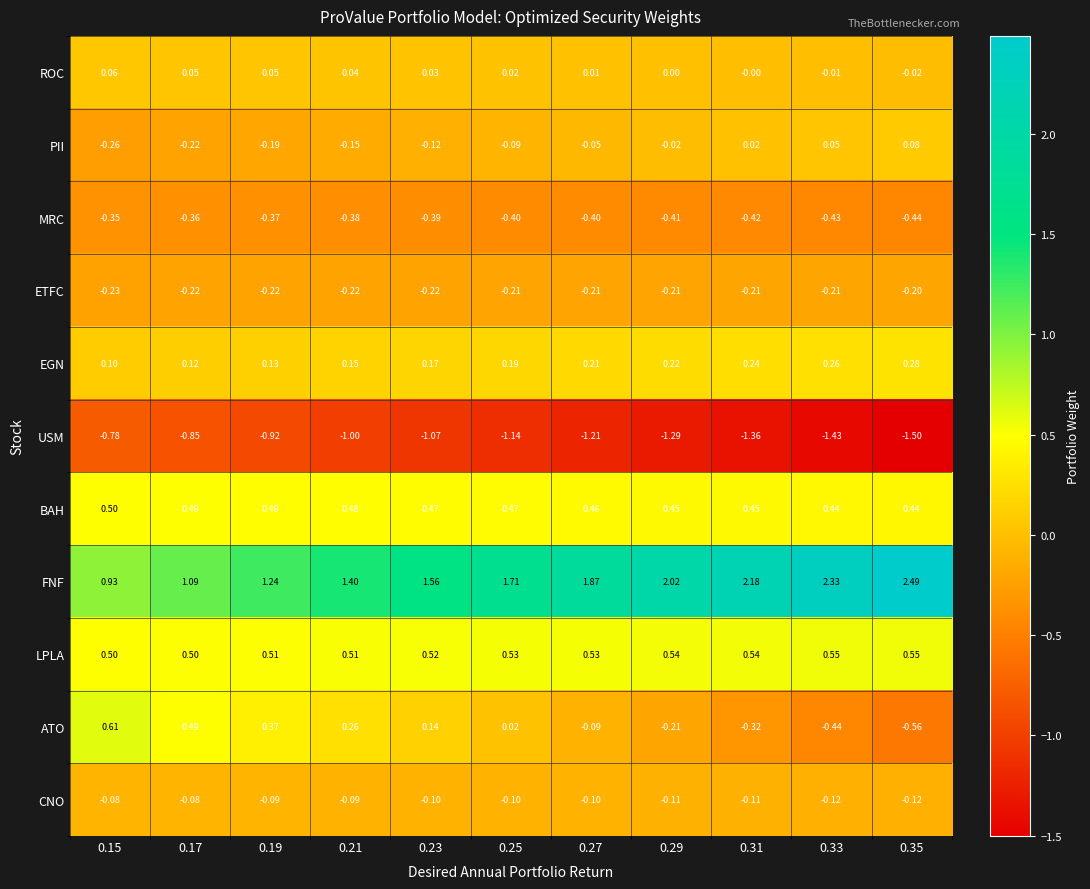

List the series in order of their peak value, lowest first.

USM, MRC, ETFC, CNO, ROC, PII, EGN, BAH, LPLA, ATO, FNF